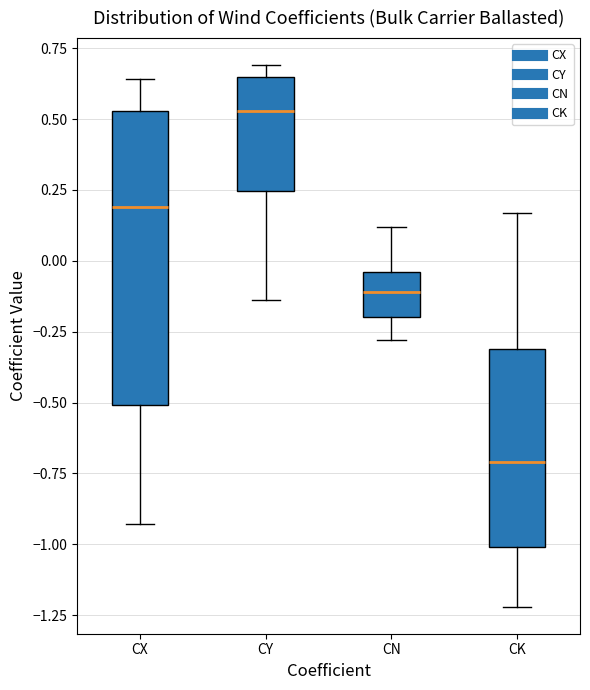

Reading left to right, transcribe this box plot: for each box, give where its median line is, the range the box spans, and where its two whiskers end, as read against the y-axis. The values are not printed on the chart, so give them approximately, as read against the axis.

CX: median 0.20, box -0.50 to 0.55, whiskers -0.95 to 0.65
CY: median 0.55, box 0.25 to 0.65, whiskers -0.15 to 0.70
CN: median -0.10, box -0.20 to -0.05, whiskers -0.30 to 0.10
CK: median -0.70, box -1.00 to -0.30, whiskers -1.20 to 0.15